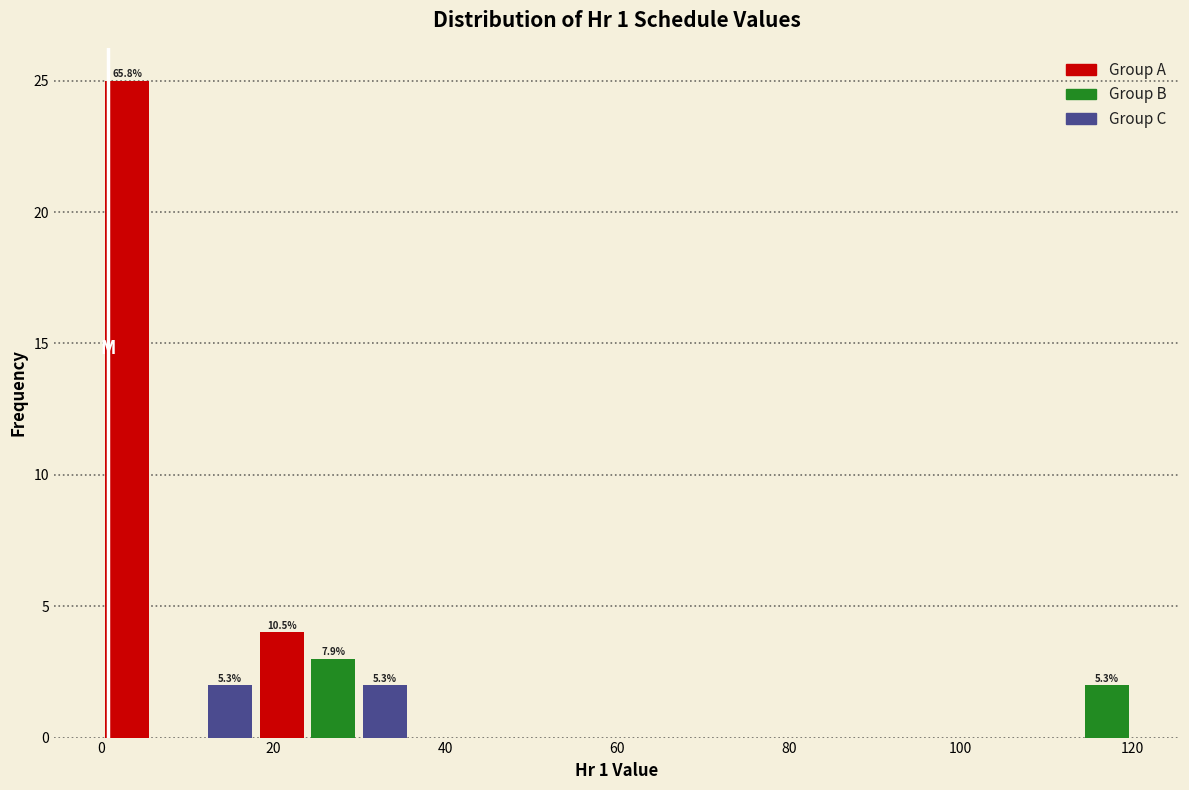

Around what value on the x-axis is the tallest bar? Give the approximate position of its centre, as read against the axis.

4